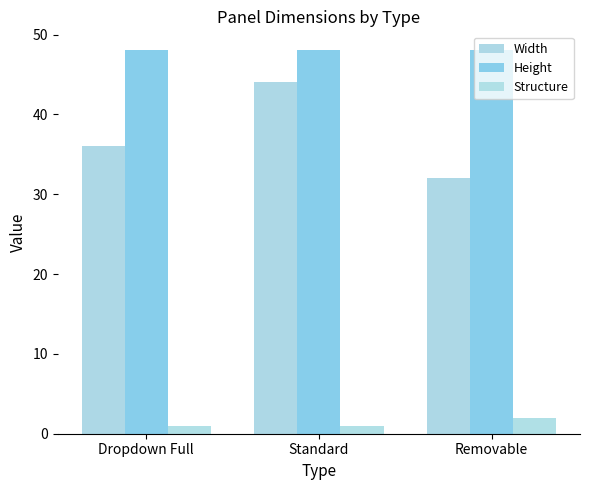

What is the value of the Width bar at the 3rd from the left?

32